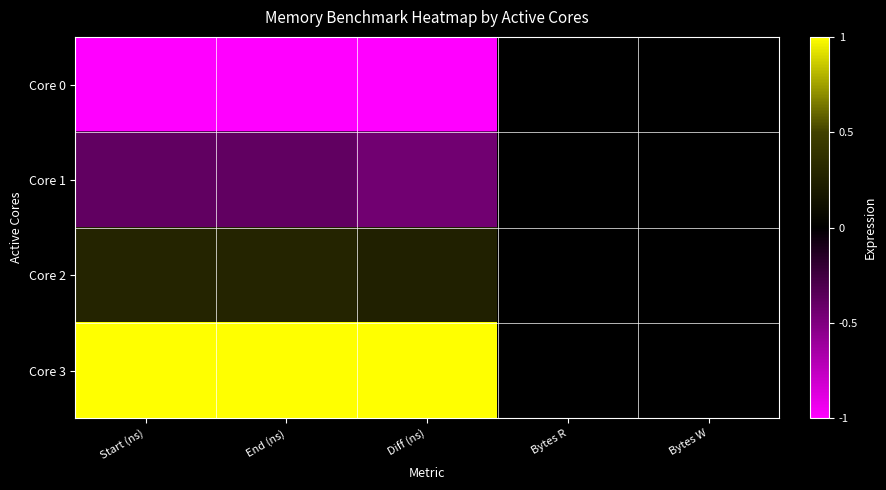

At which category does the chart reach its peak across all series?

Start (ns)